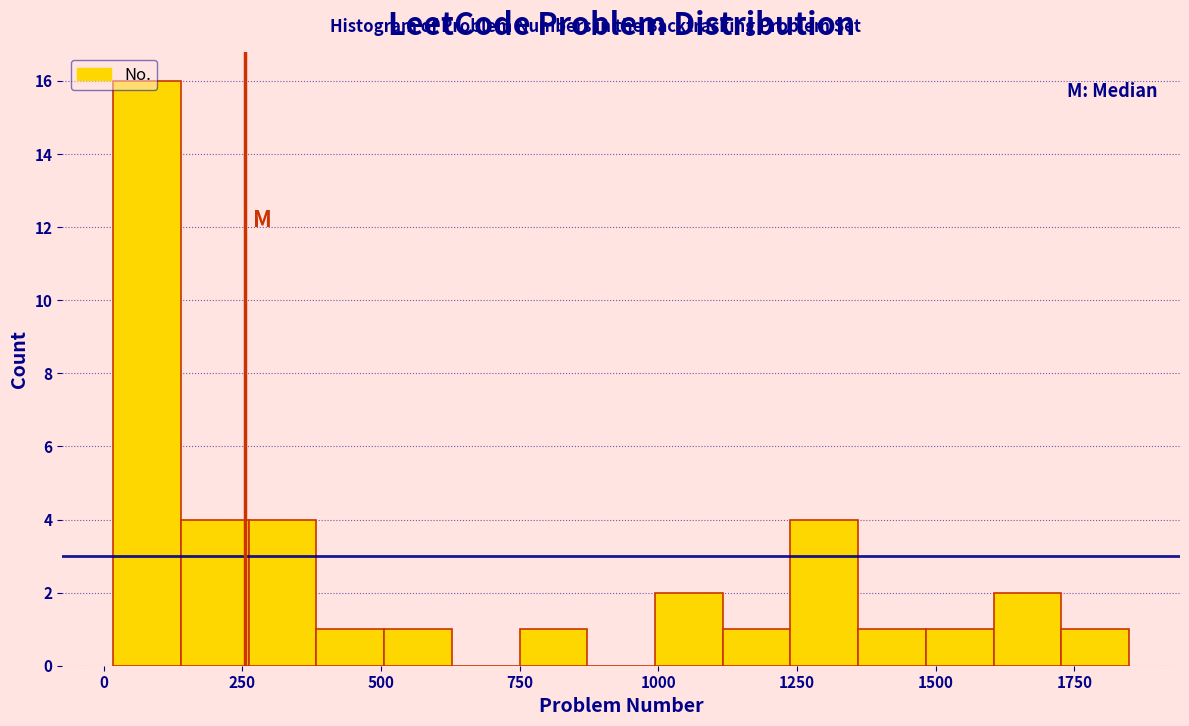

Read against the x-axis, roughly where is the centre of the tallest bar?

100